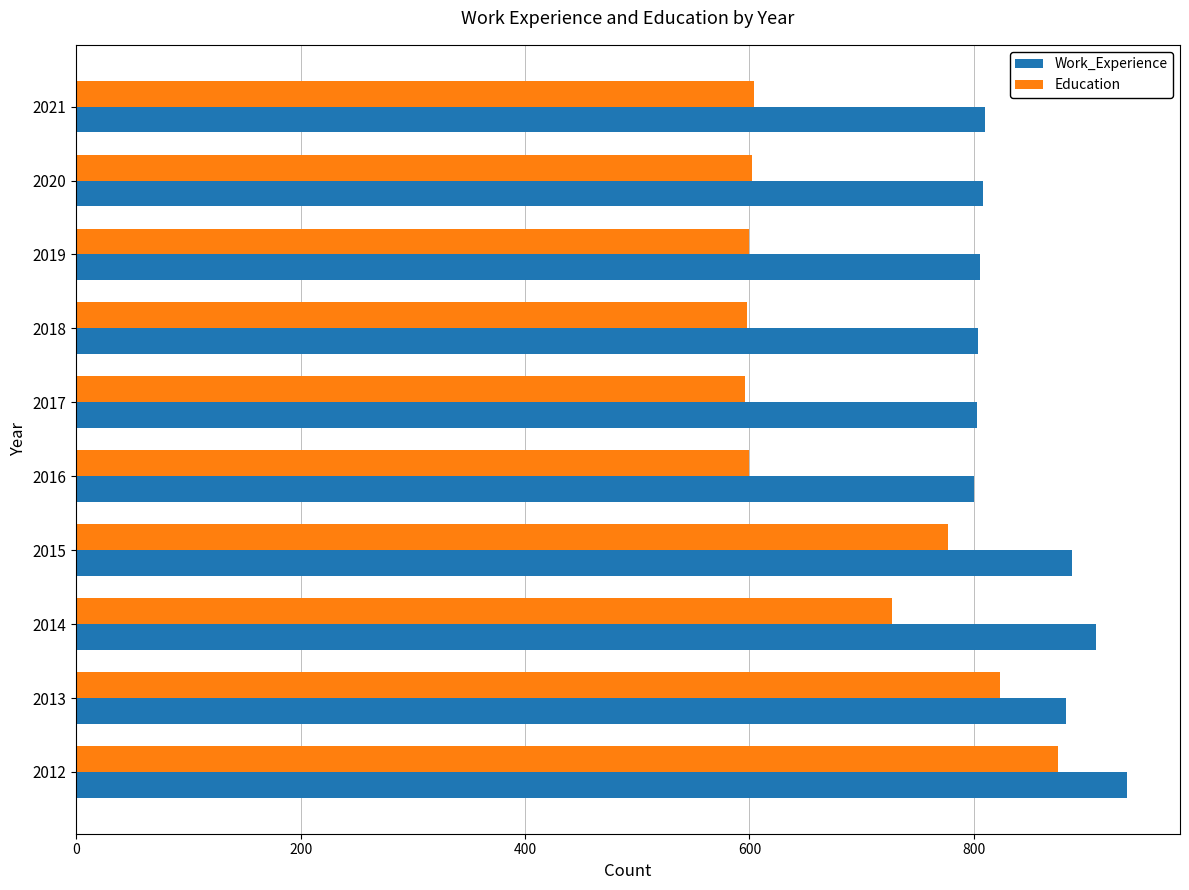

At which category does the chart reach its peak across all series?

2012